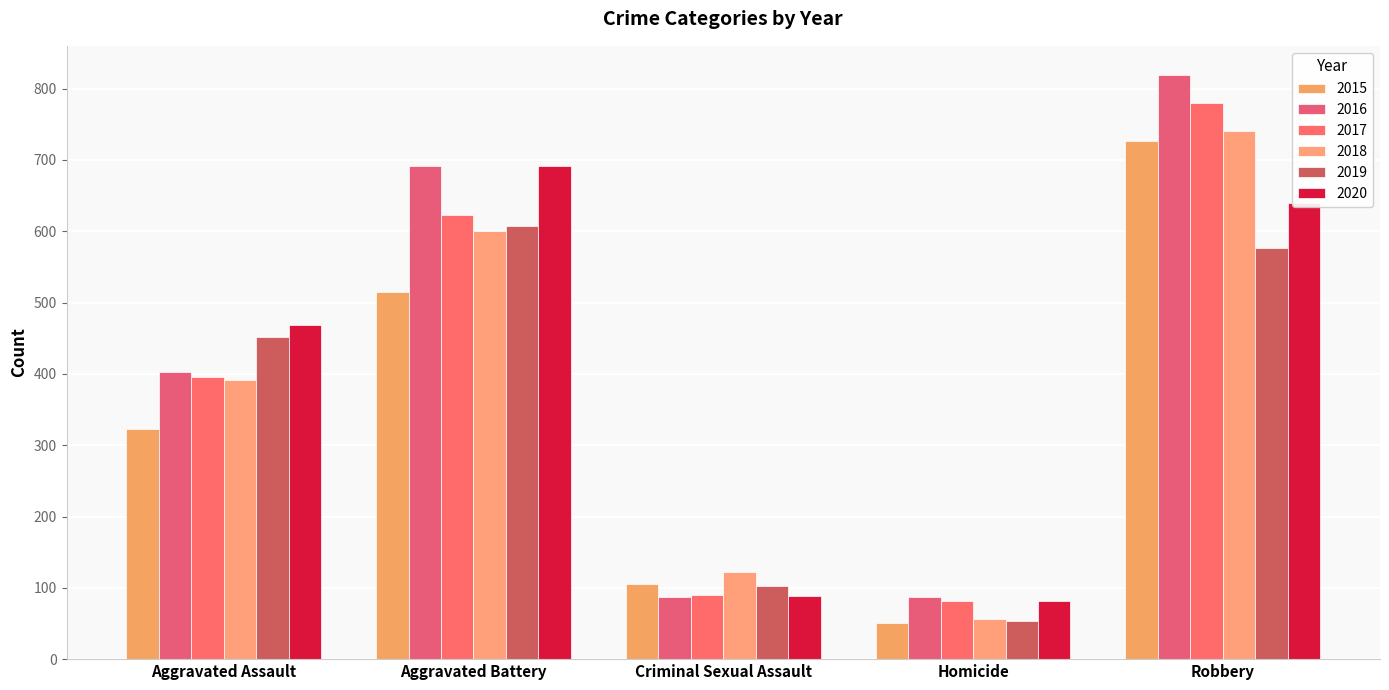

What is the average value of the 2015 series?

344